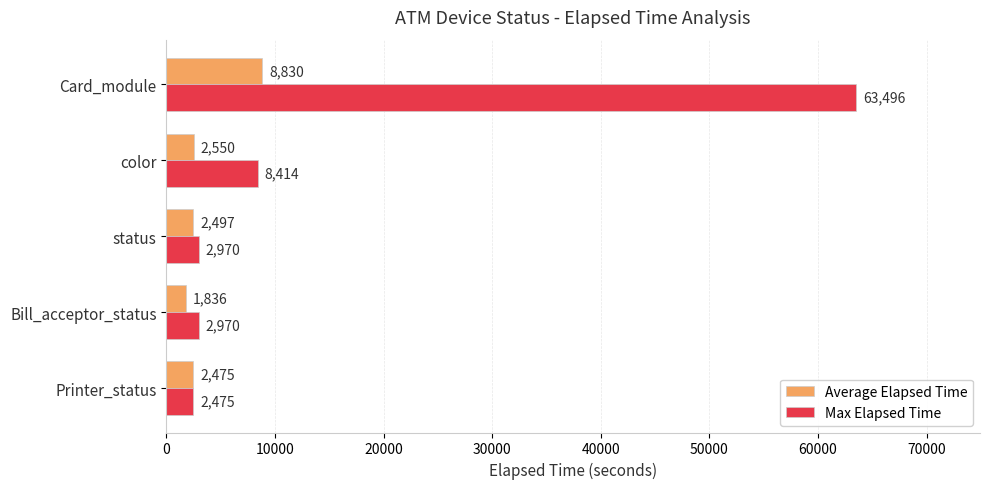

Is it true that Average Elapsed Time equals 2497 at status?

True